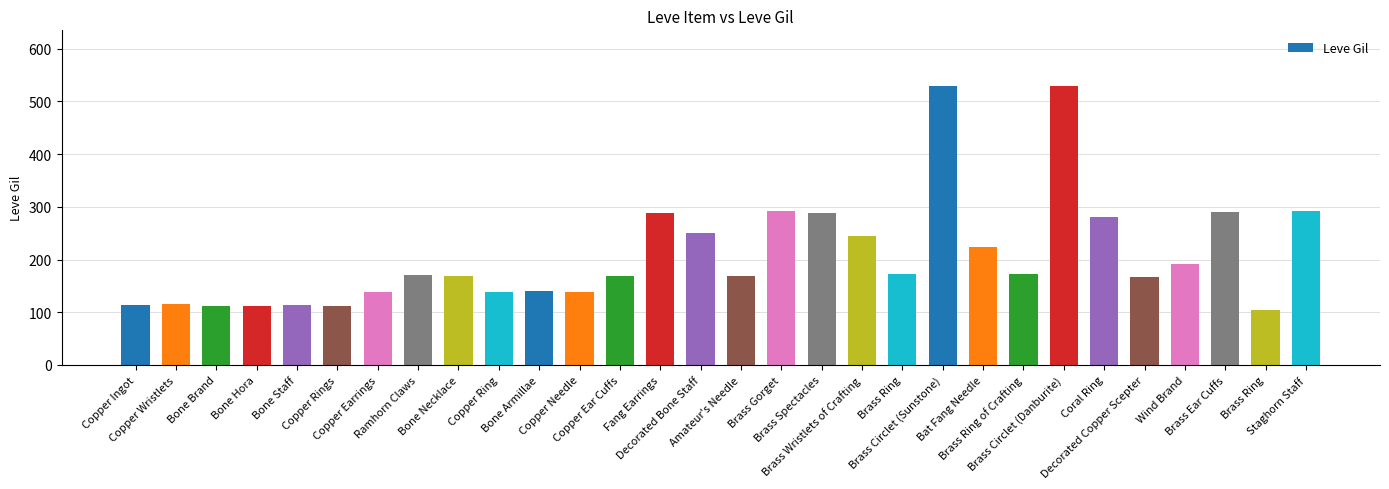

What is the average value?

208